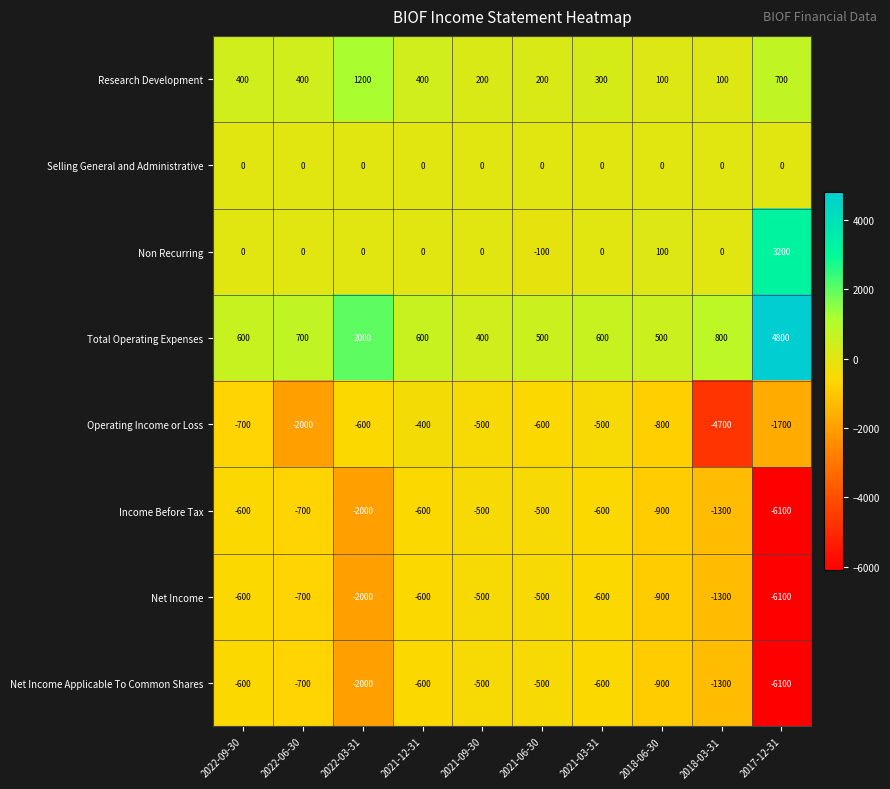

What is the total value across all series at 2021-06-30?

-1500